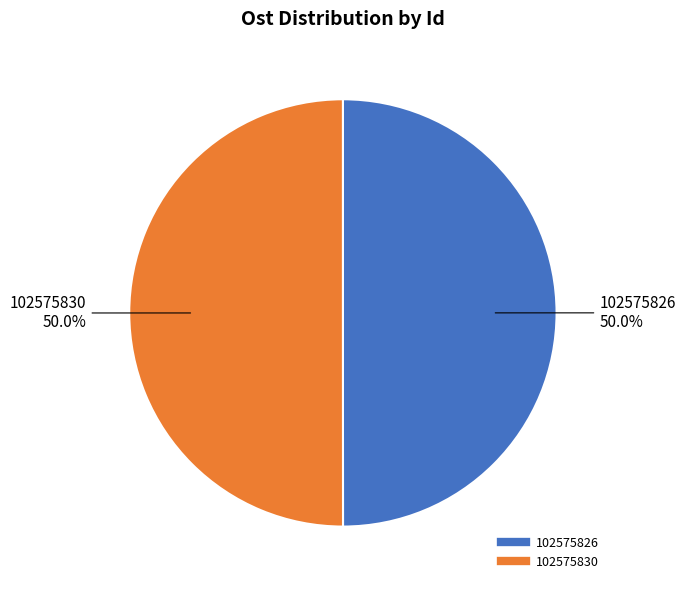

Is it true that 102575826 is 50% of the pie?

True